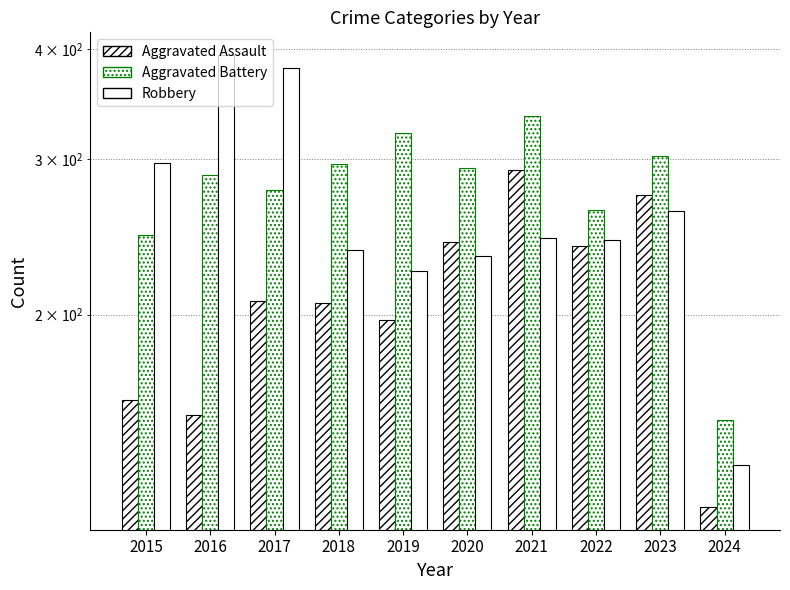

Reading right to left, list all the values displayed in this chart.

Aggravated Assault: 2024=121	2023=273	2022=239	2021=292	2020=242	2019=197	2018=206	2017=207	2016=154	2015=160
Aggravated Battery: 2024=152	2023=303	2022=263	2021=336	2020=293	2019=321	2018=296	2017=277	2016=288	2015=246
Robbery: 2024=135	2023=262	2022=243	2021=244	2020=233	2019=224	2018=237	2017=381	2016=394	2015=297